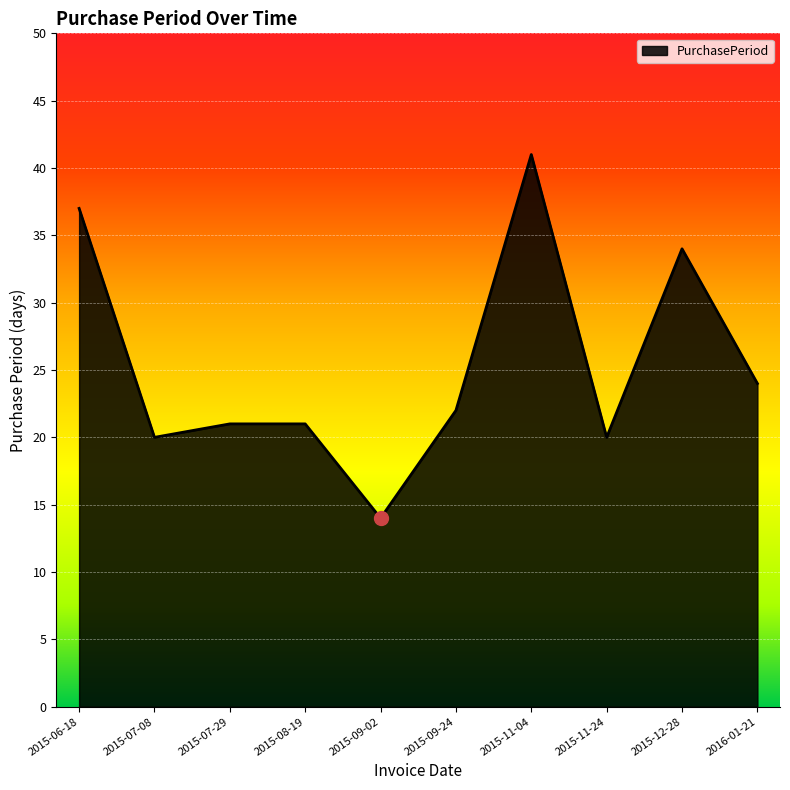

What is the maximum value shown in the chart?

41